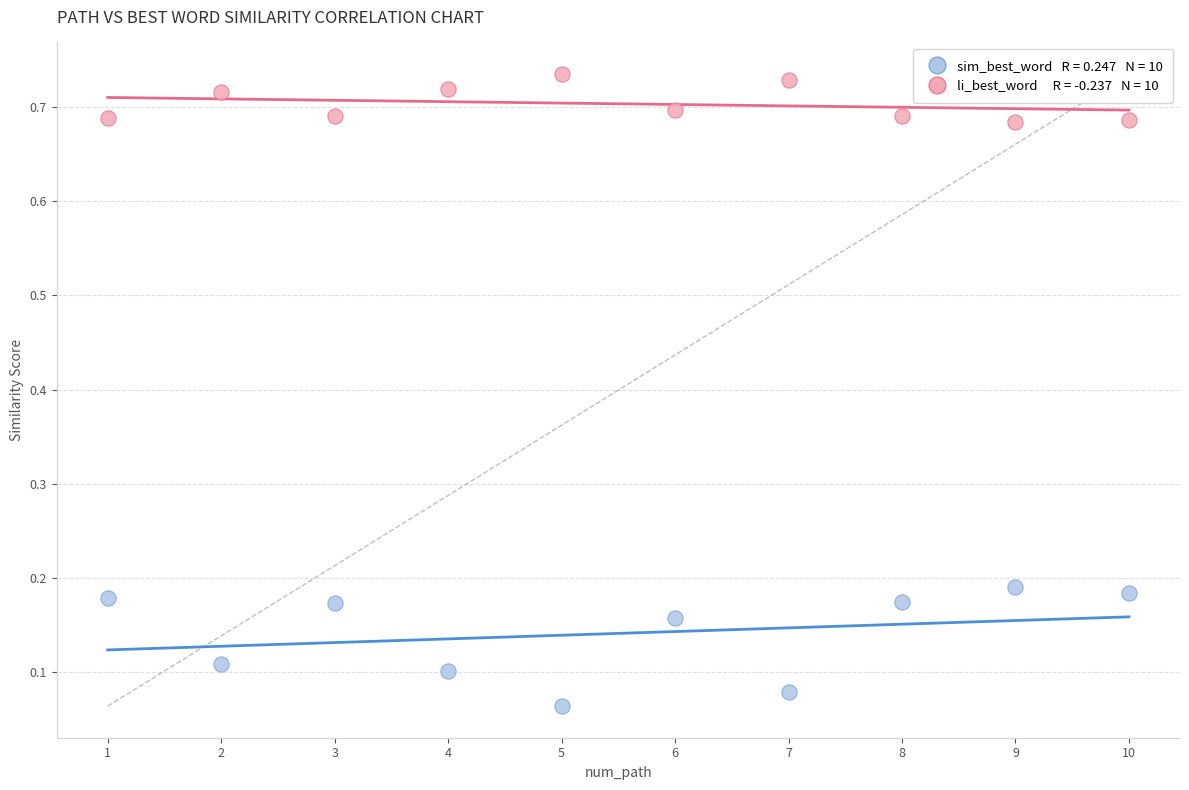

Across all data points, what is the range of X values (max minus min)?

9.0